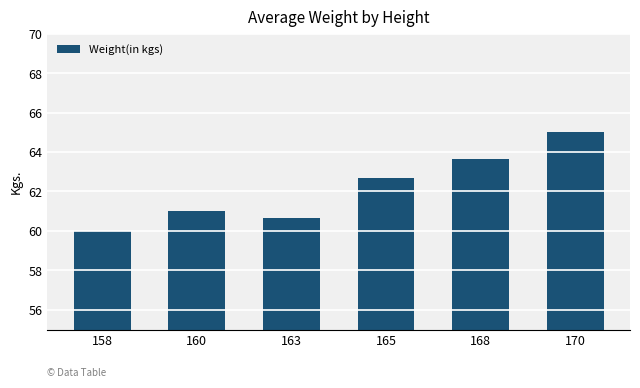

Reading left to right, transcribe all the data shown in this chart.

60.0	61.0	60.7	62.7	63.7	65.0